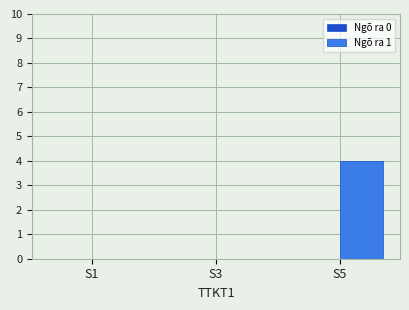

Is it true that the value at S5 is 4?

True